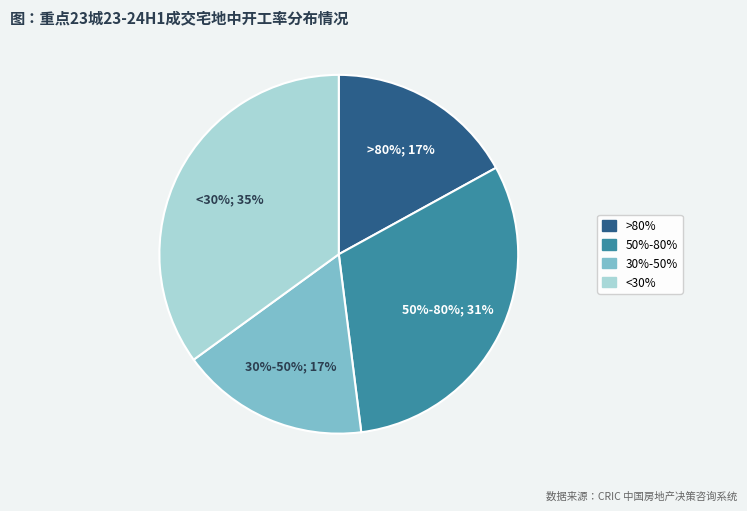

What is the largest slice in the pie chart?

<30%